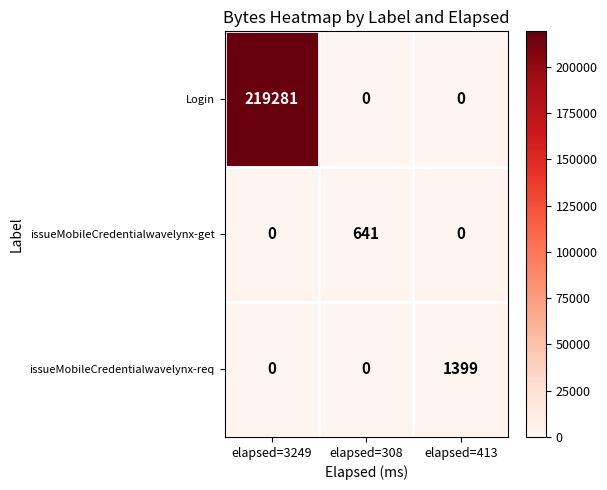

Which series has the largest total across all categories?

Login